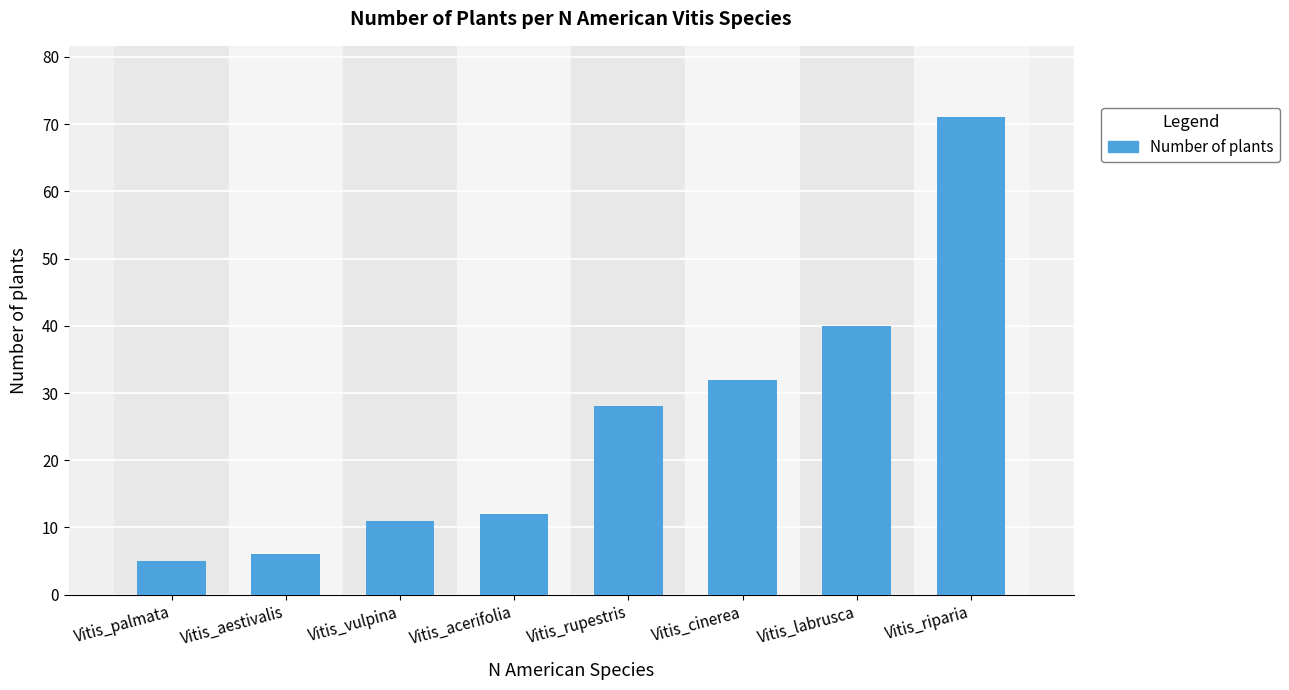

Which label corresponds to the smallest value in the chart?

Vitis_palmata